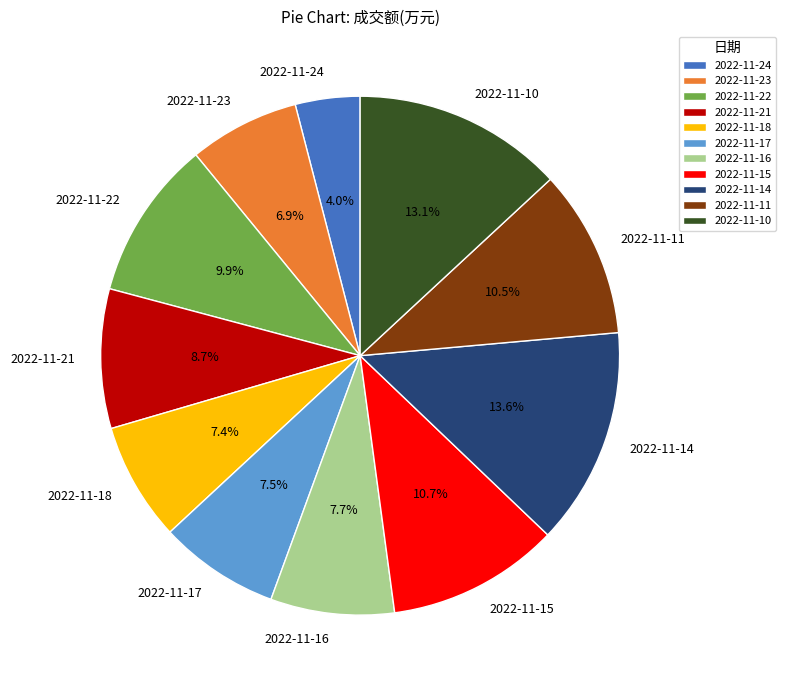

Count the number of slices in the pie.

11